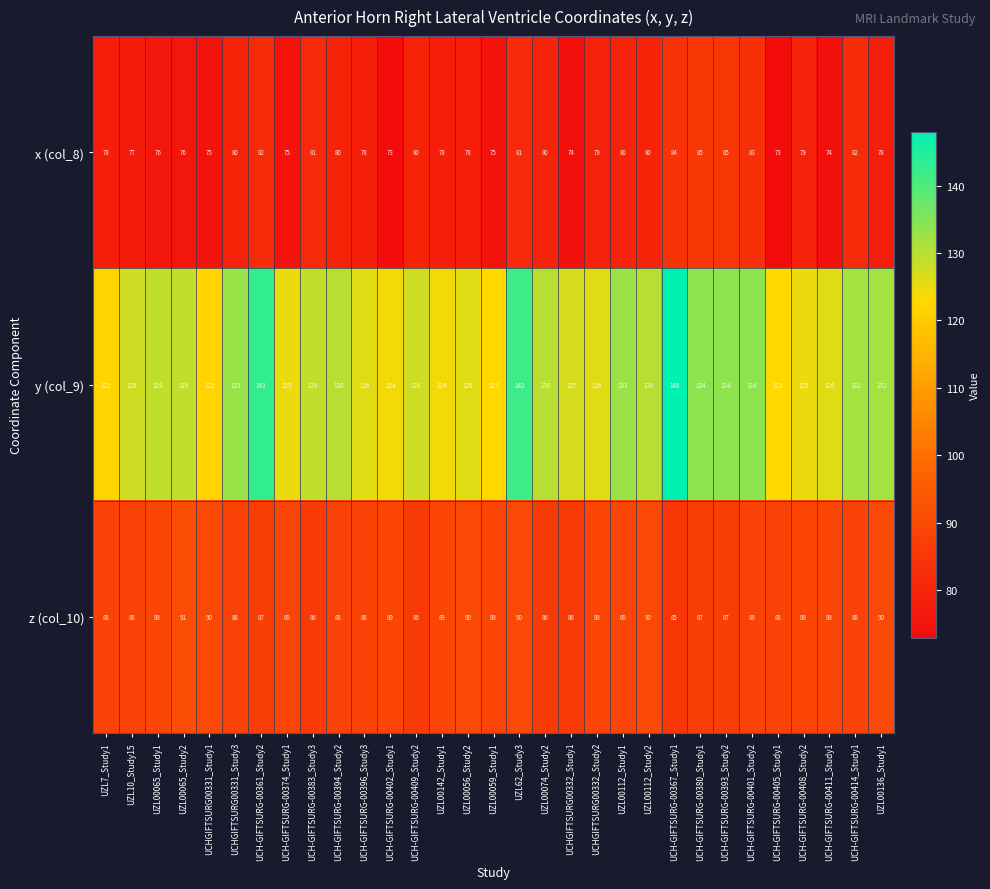

Between UZL00065_Study1 and UZL00074_Study2, which series saw the biggest shift?

x (col_8)